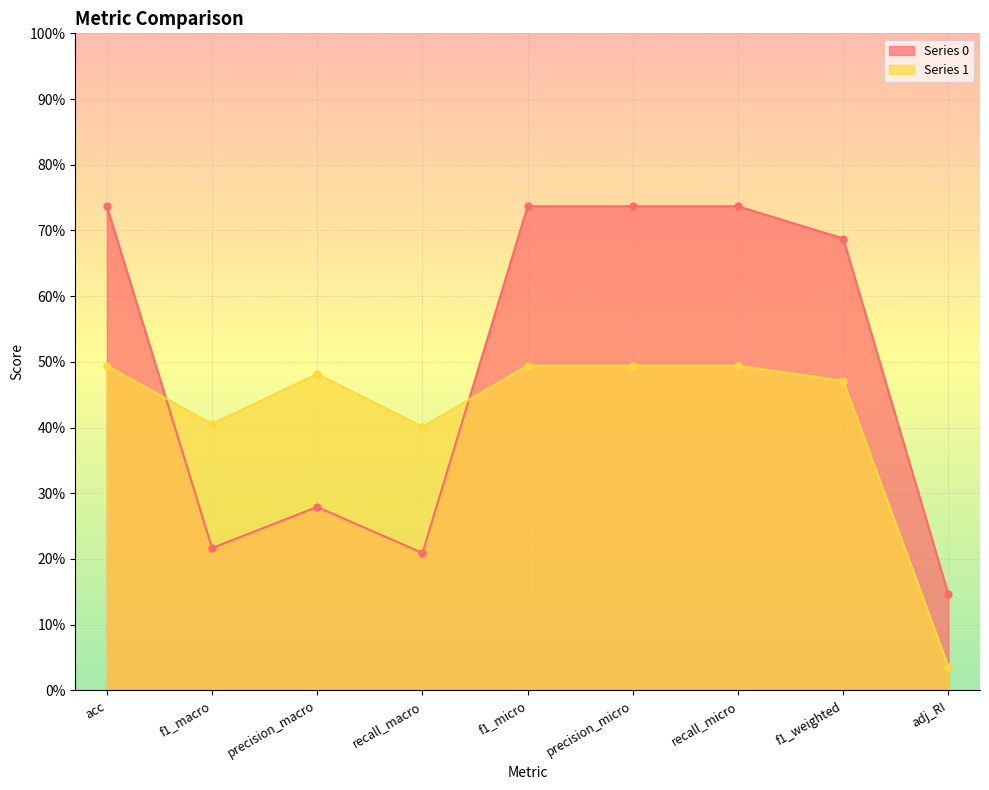

What are all the series names shown in the legend?

0, 1